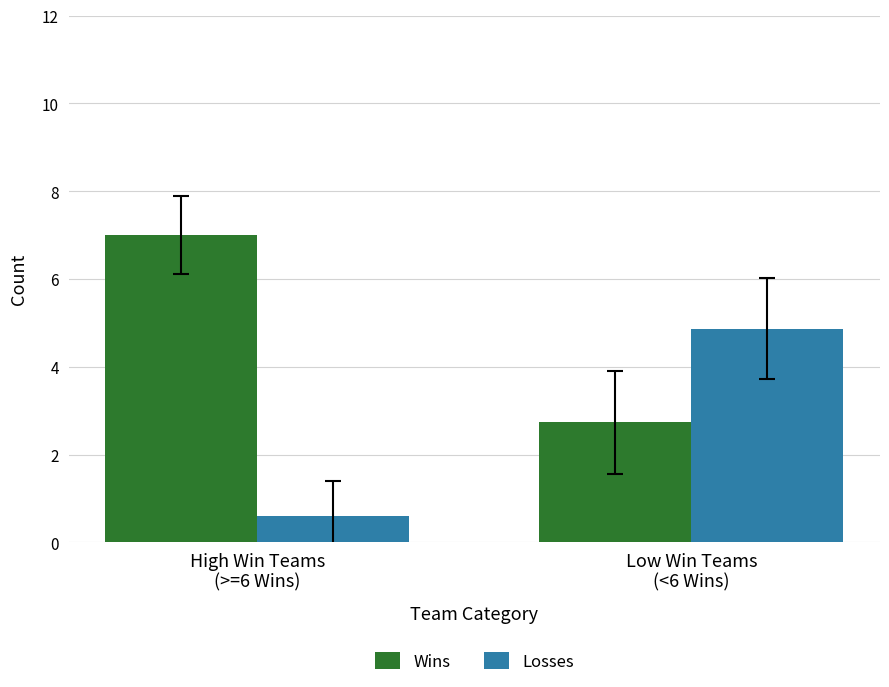

What position from the left is High Win Teams
(>=6 Wins)?

1